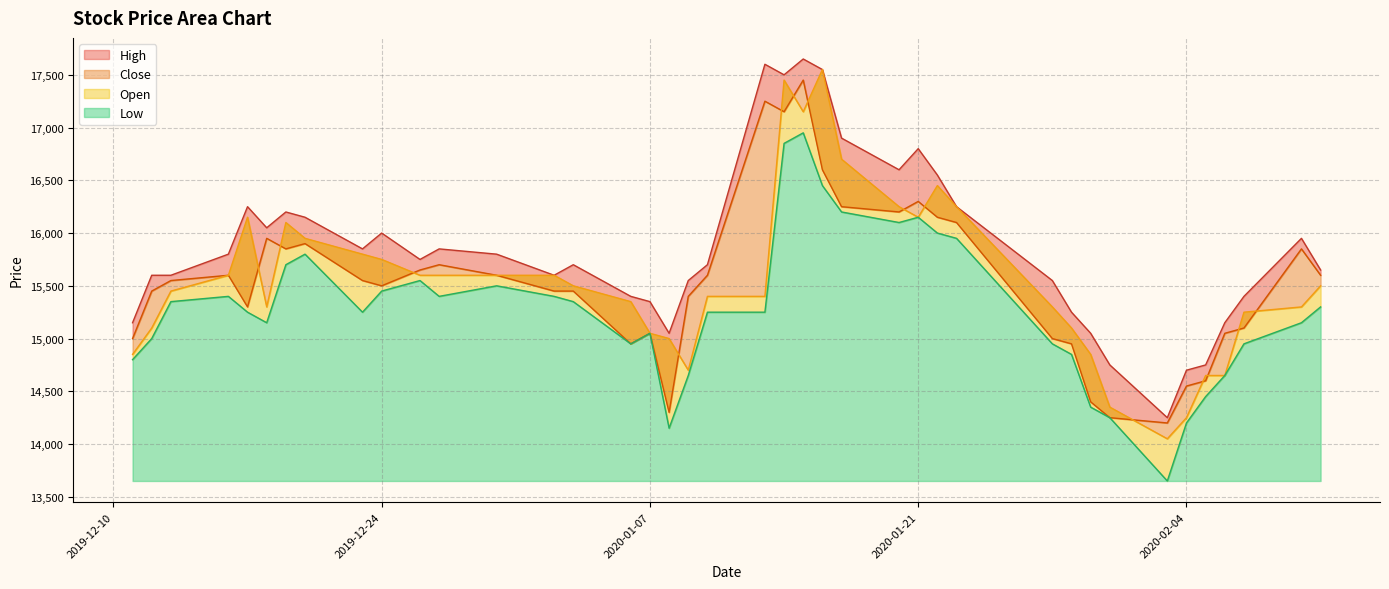

How many interior local valleys does the High series have?

8